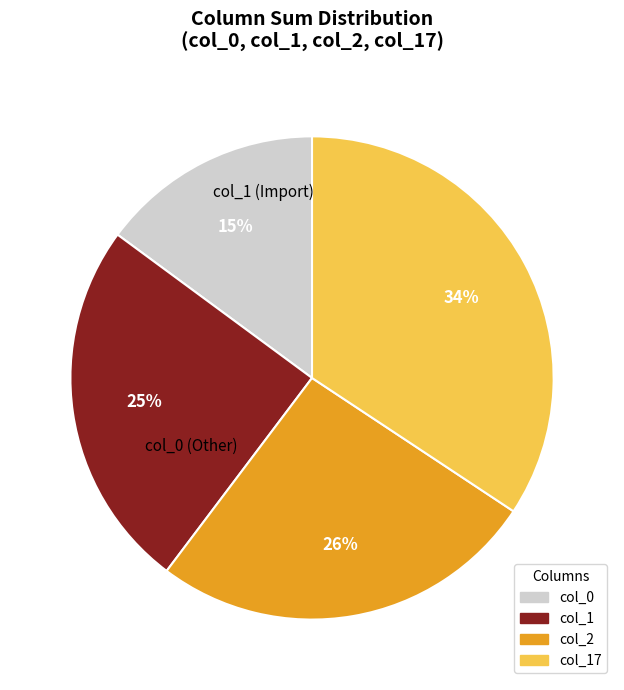

Is there any slice that represents more than half of the pie?

No